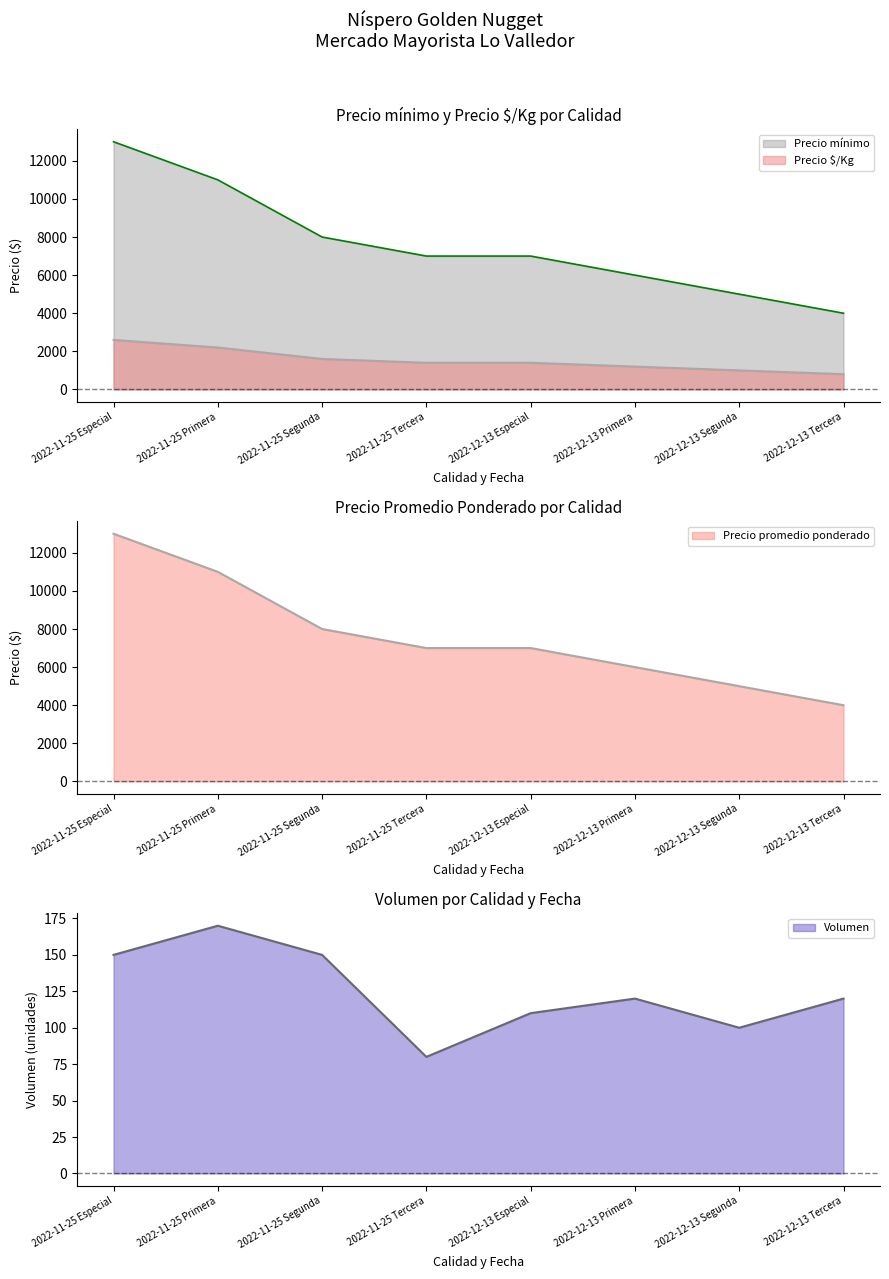

At which label does Volumen reach its peak?

2022-11-25 Primera